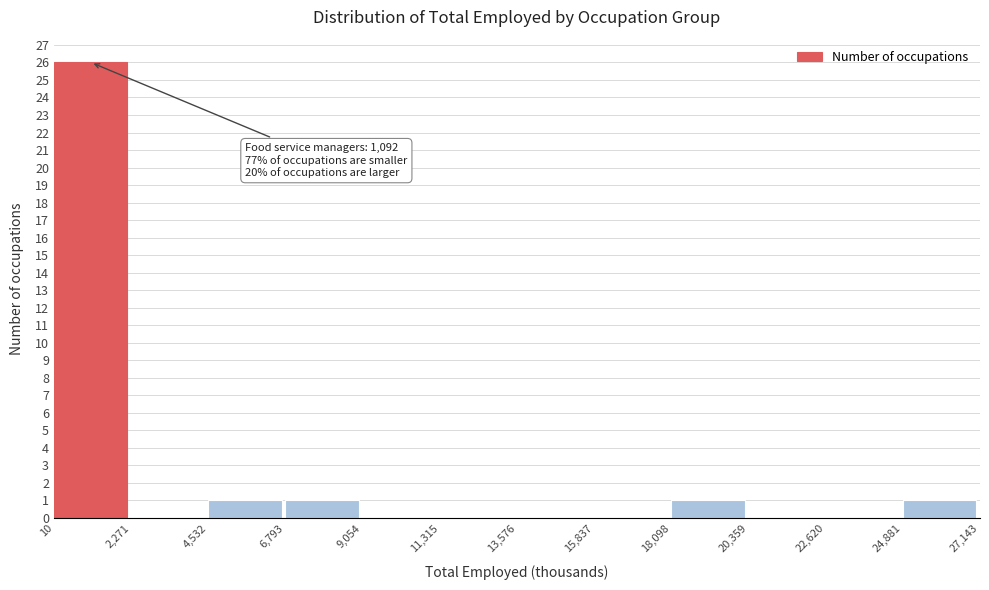

Over which range of the x-axis is the bar tallest?

10 to 2,271